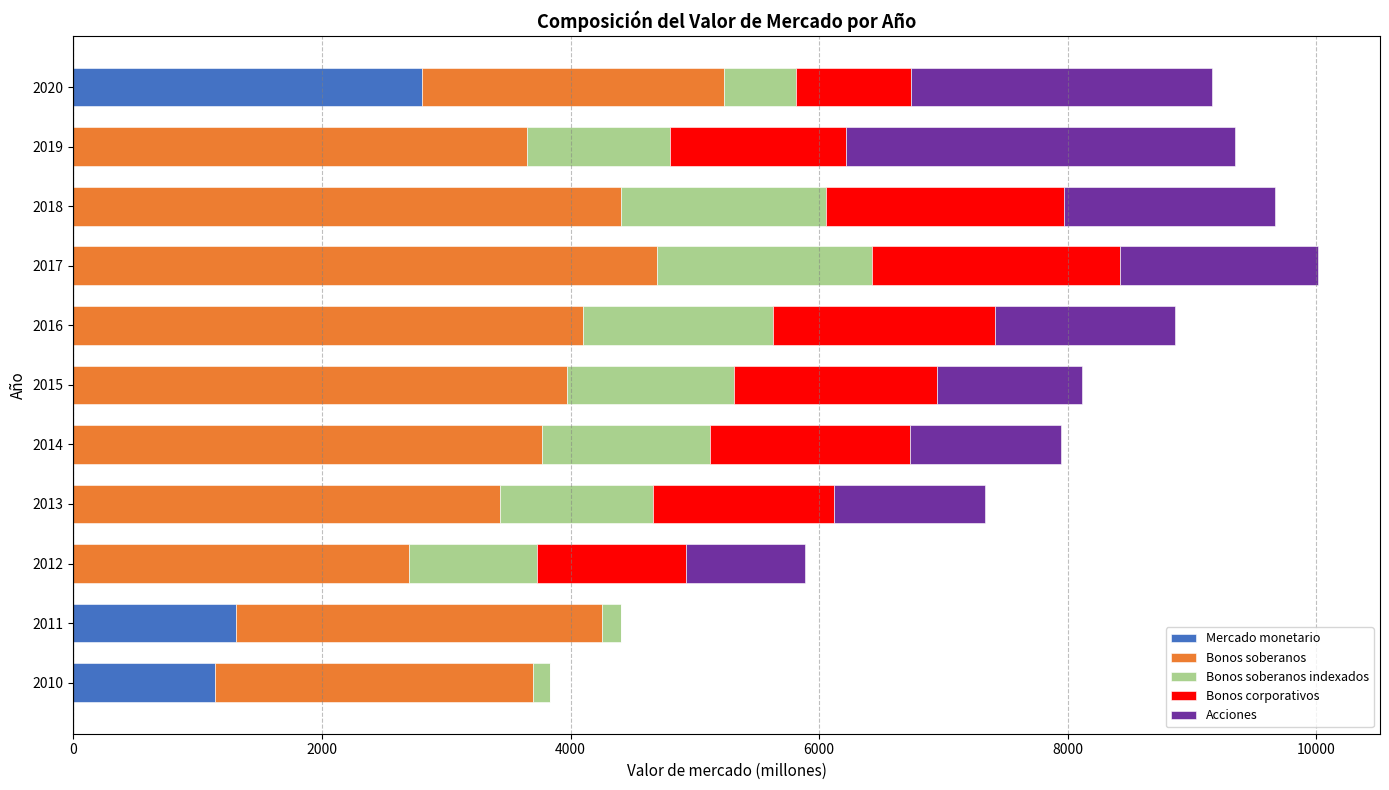

What are all the series names shown in the legend?

Mercado monetario, Bonos soberanos, Bonos soberanos indexados, Bonos corporativos, Acciones